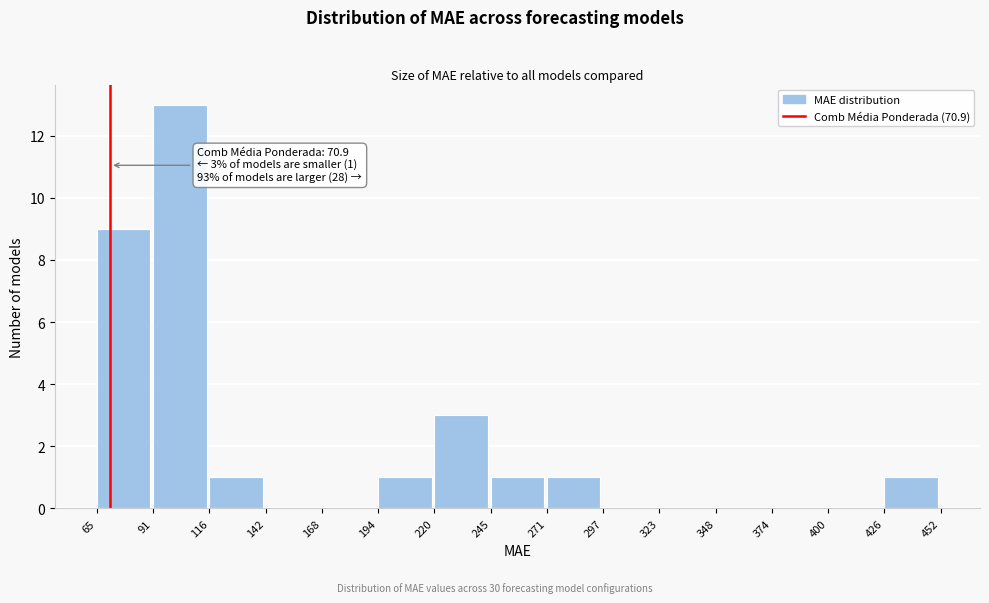

Over which range of the x-axis is the bar tallest?

91 to 116